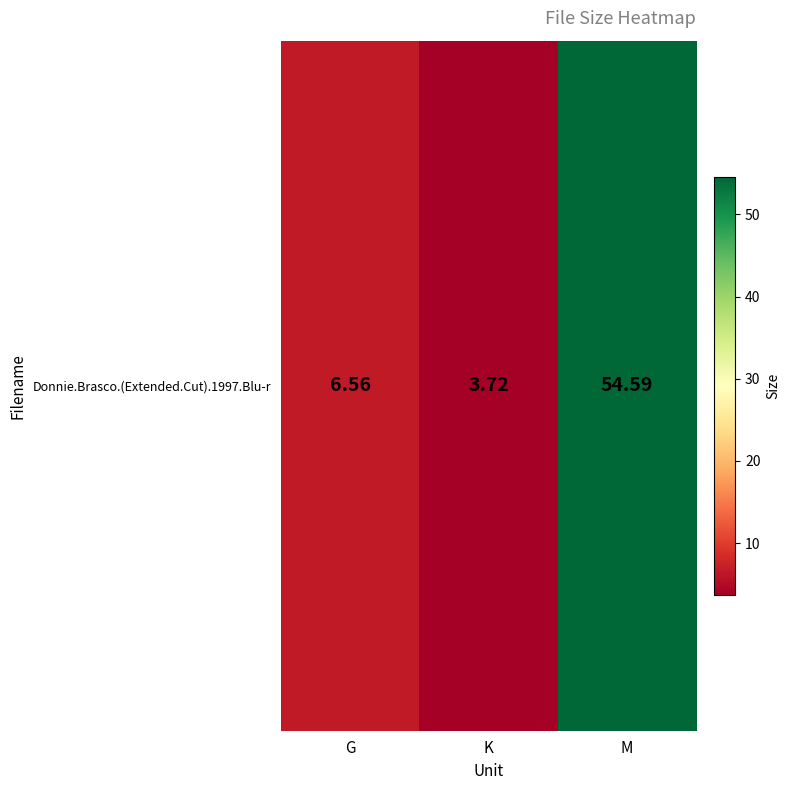

The value at K is 3.7. True or false?

True